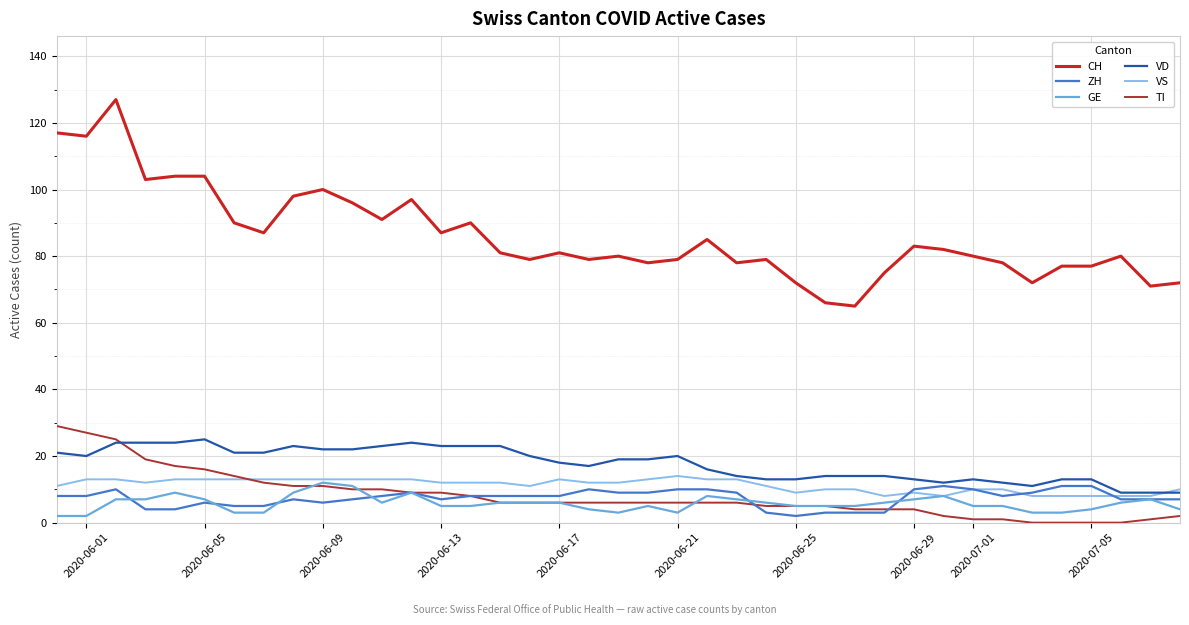

What is the maximum value for VD?

25